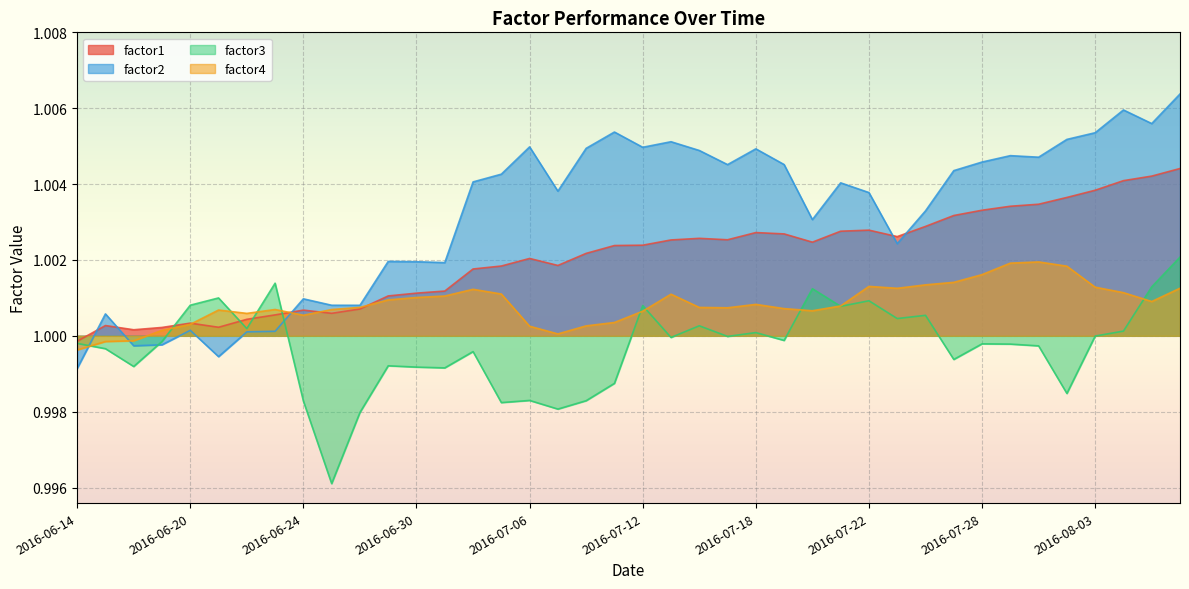

At which category does the chart reach its peak across all series?

2016-08-08